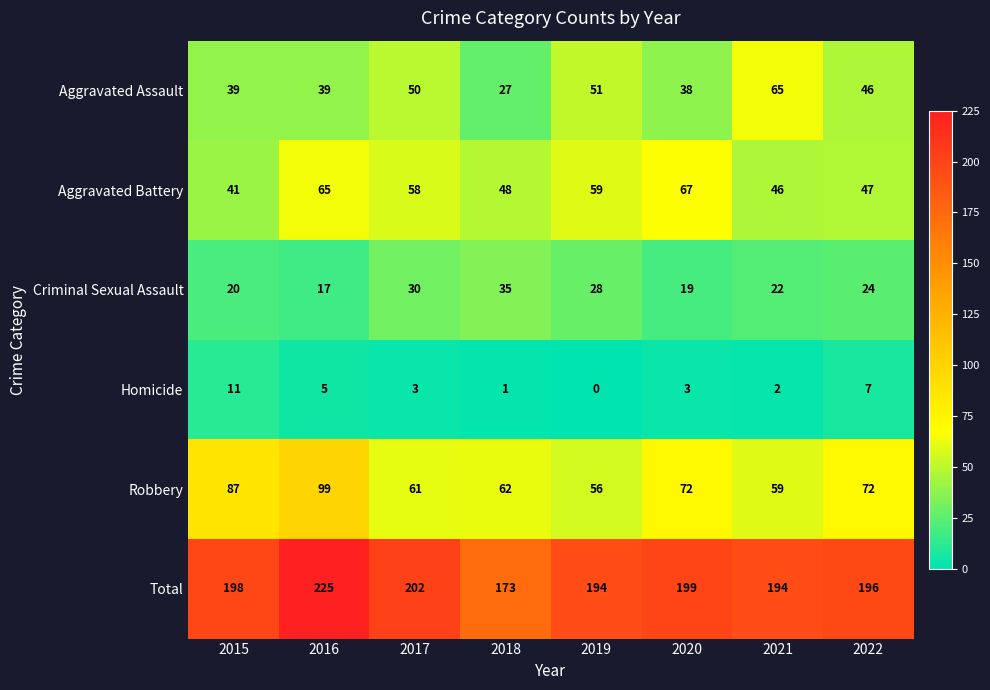

The Criminal Sexual Assault series shows 22 at 2021. True or false?

True